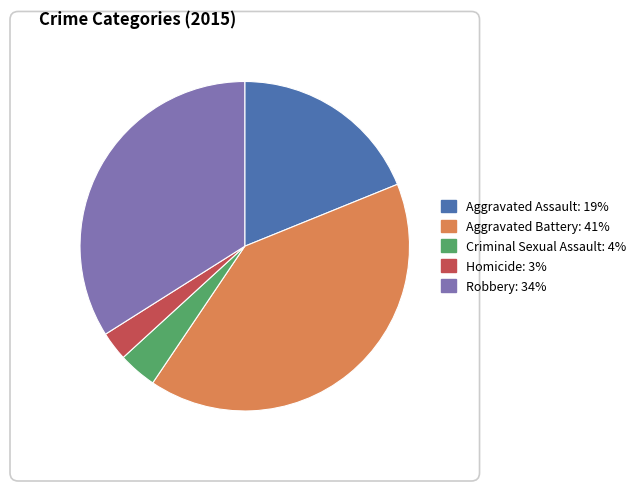

How many slices are in this pie chart?

5